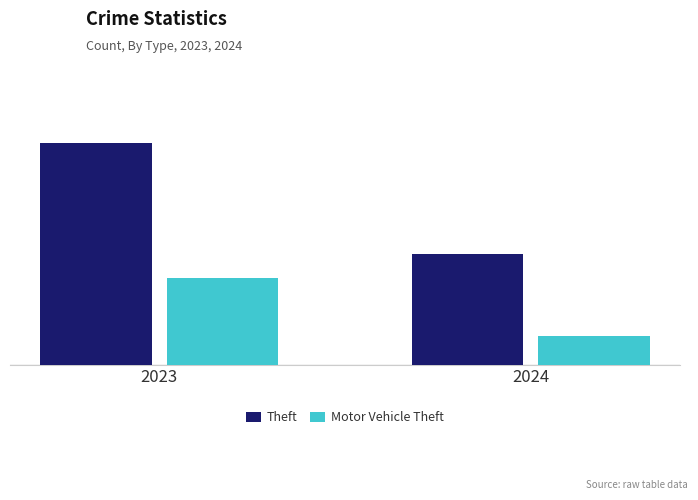

List the series in order of their overall mean, highest first.

Theft, Motor Vehicle Theft